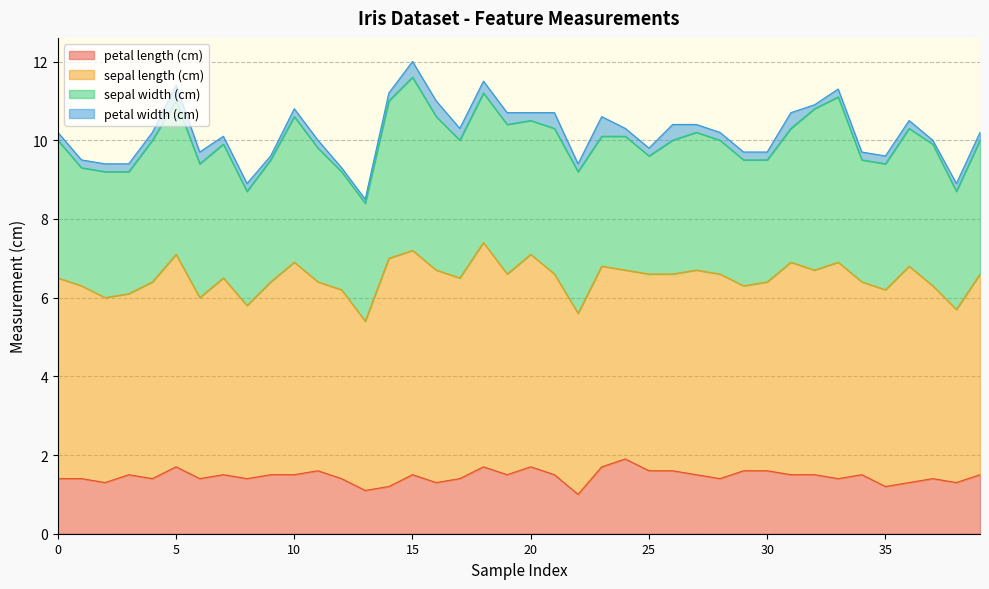

How many values in the sepal length (cm) series are below 5?

16